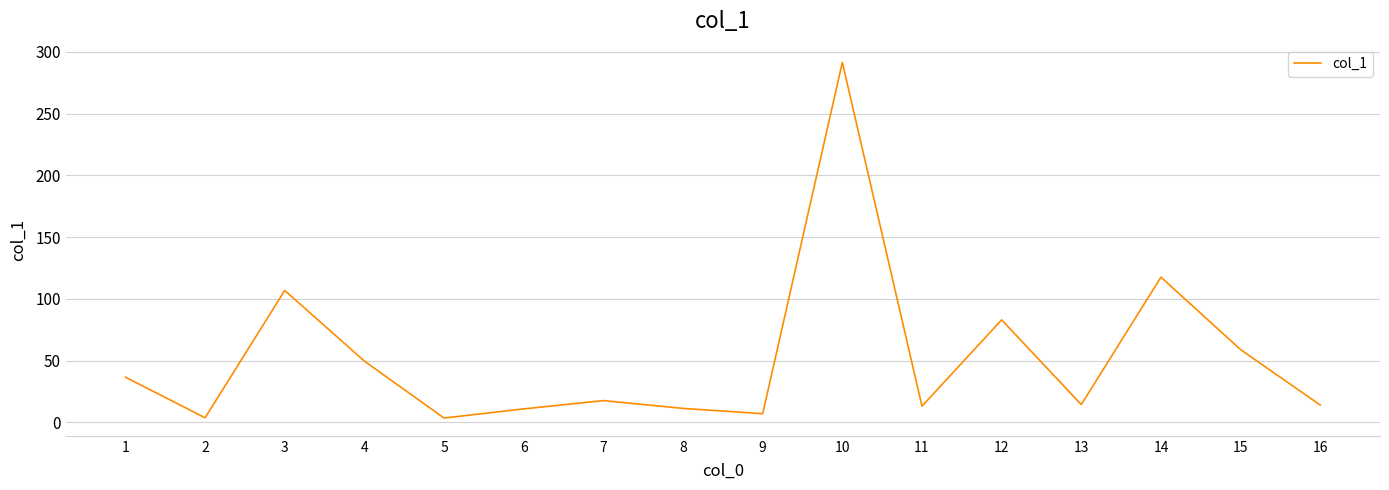

Between 5 and 10, which is larger?

10